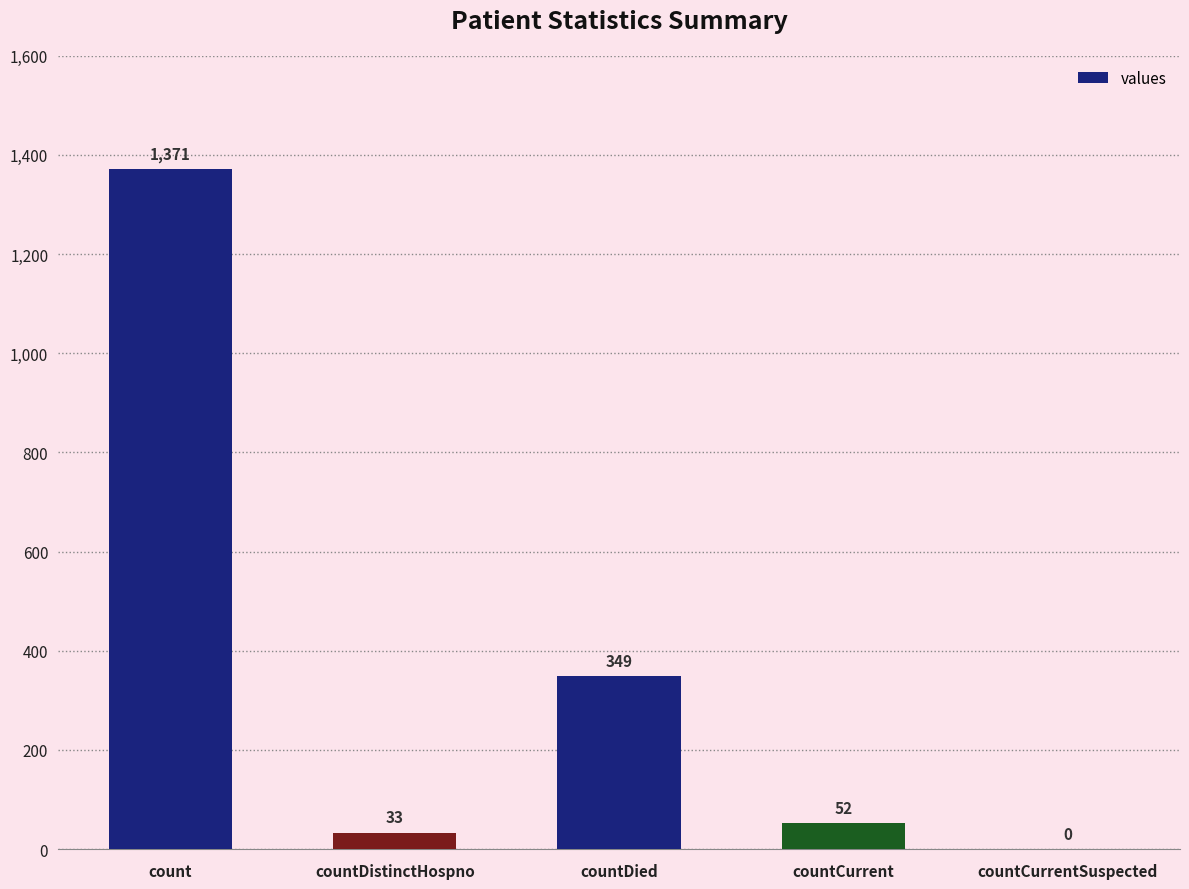

The chart shows a value of -834 at countCurrentSuspected. True or false?

False